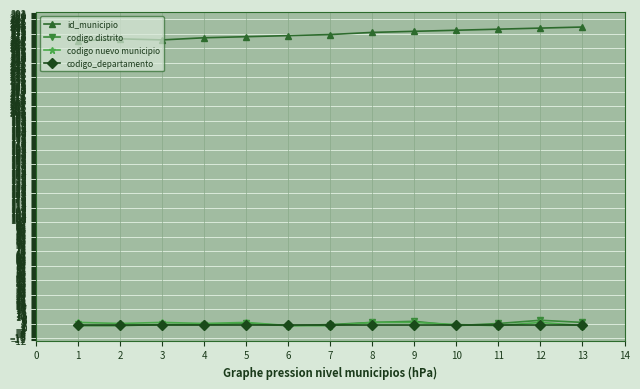

What is the minimum value for id_municipio?

266